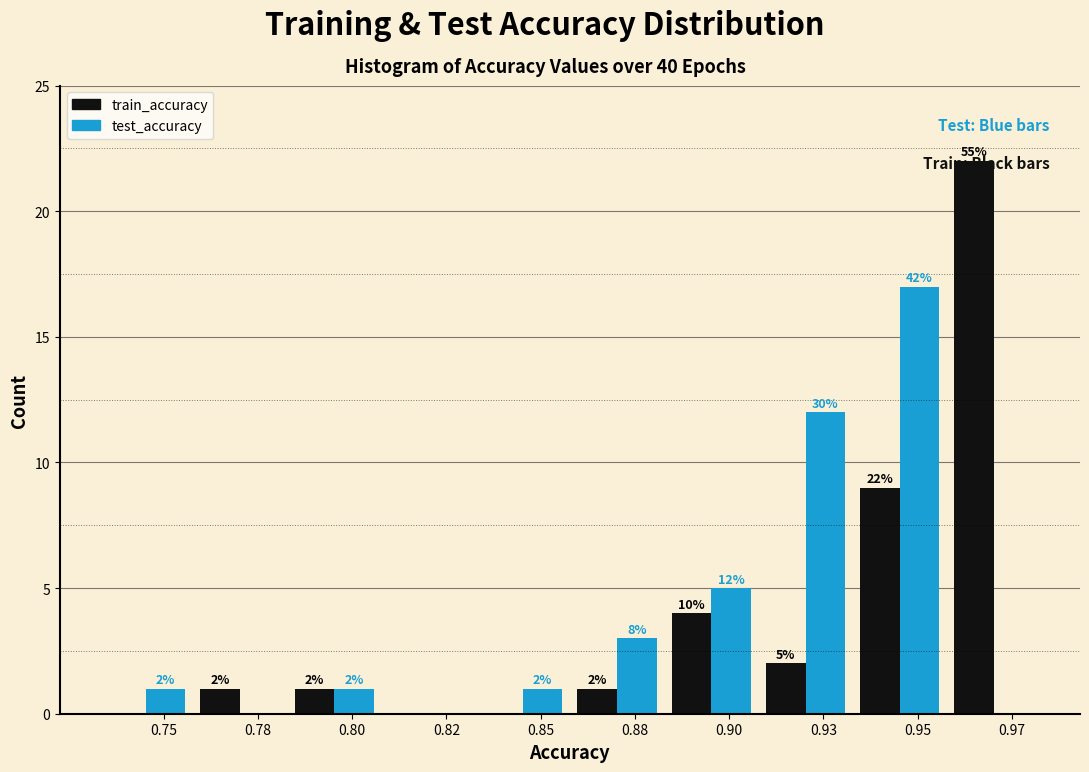

Which category has the highest value in the test_accuracy series?

0.95